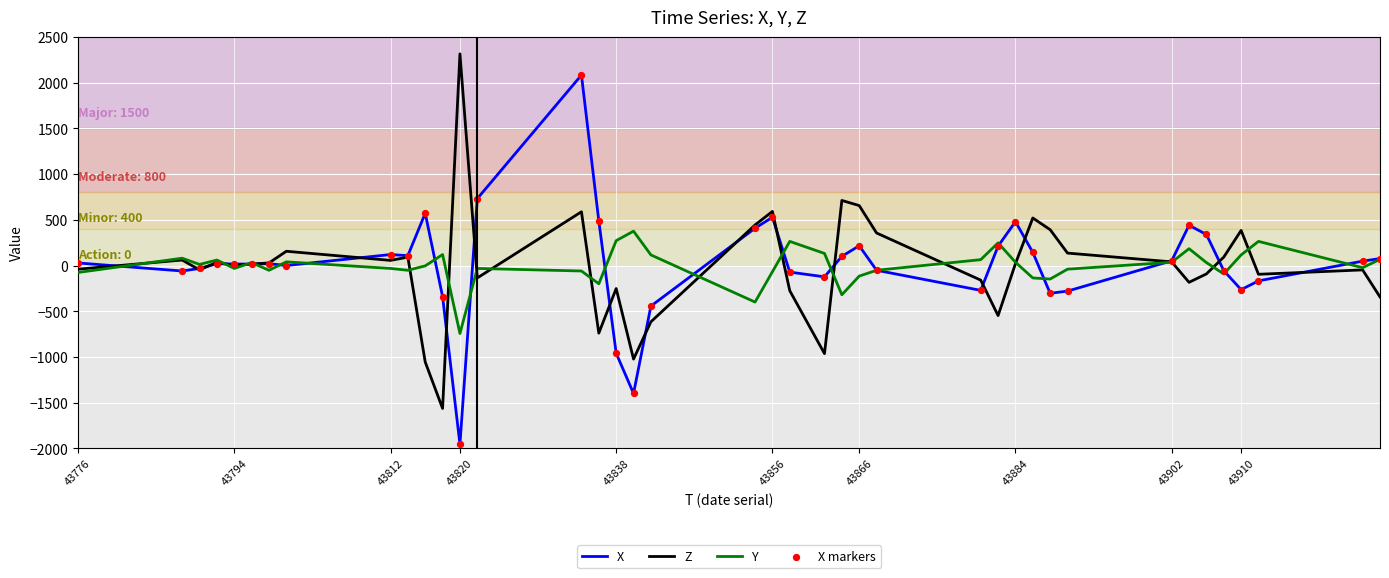

What is the greatest value displayed?

2316